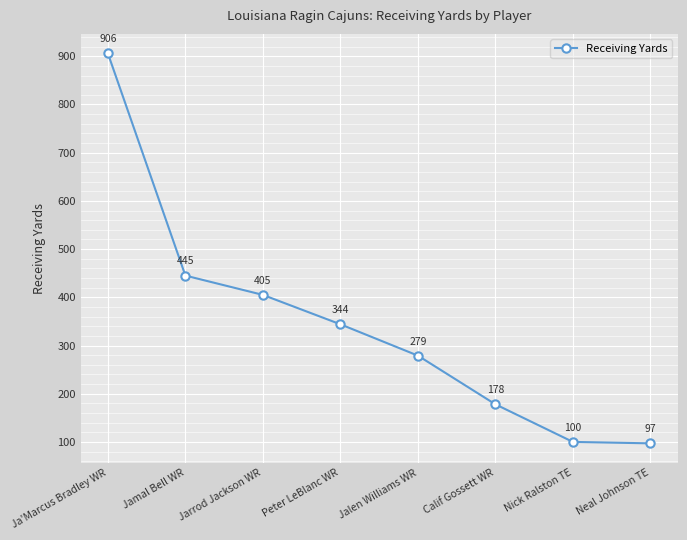

Reading right to left, transcribe all the data shown in this chart.

Neal Johnson TE=97	Nick Ralston TE=100	Calif Gossett WR=178	Jalen Williams WR=279	Peter LeBlanc WR=344	Jarrod Jackson WR=405	Jamal Bell WR=445	Ja'Marcus Bradley WR=906